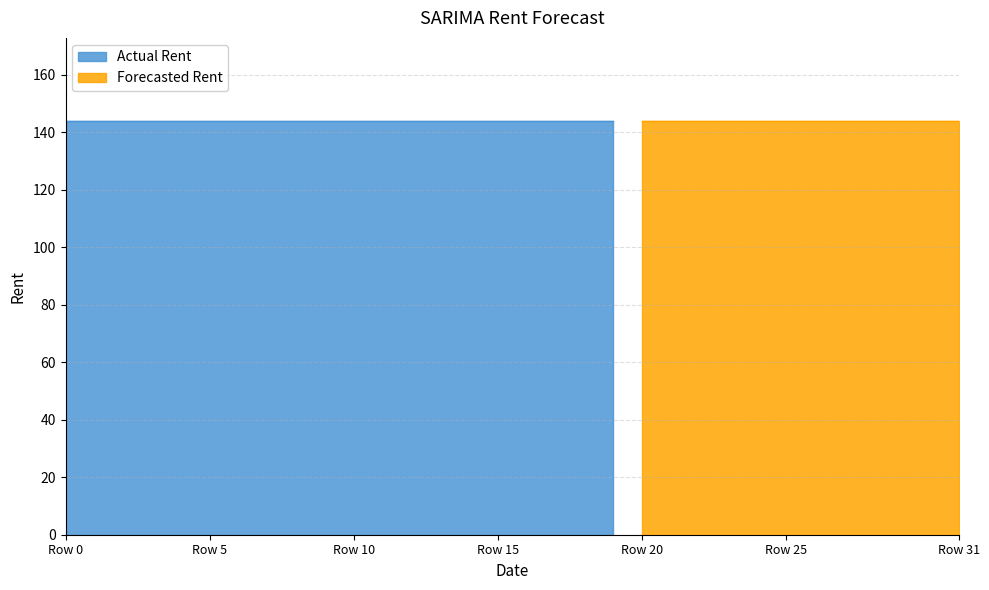

At how many categories does at least one series exceed 89?

32